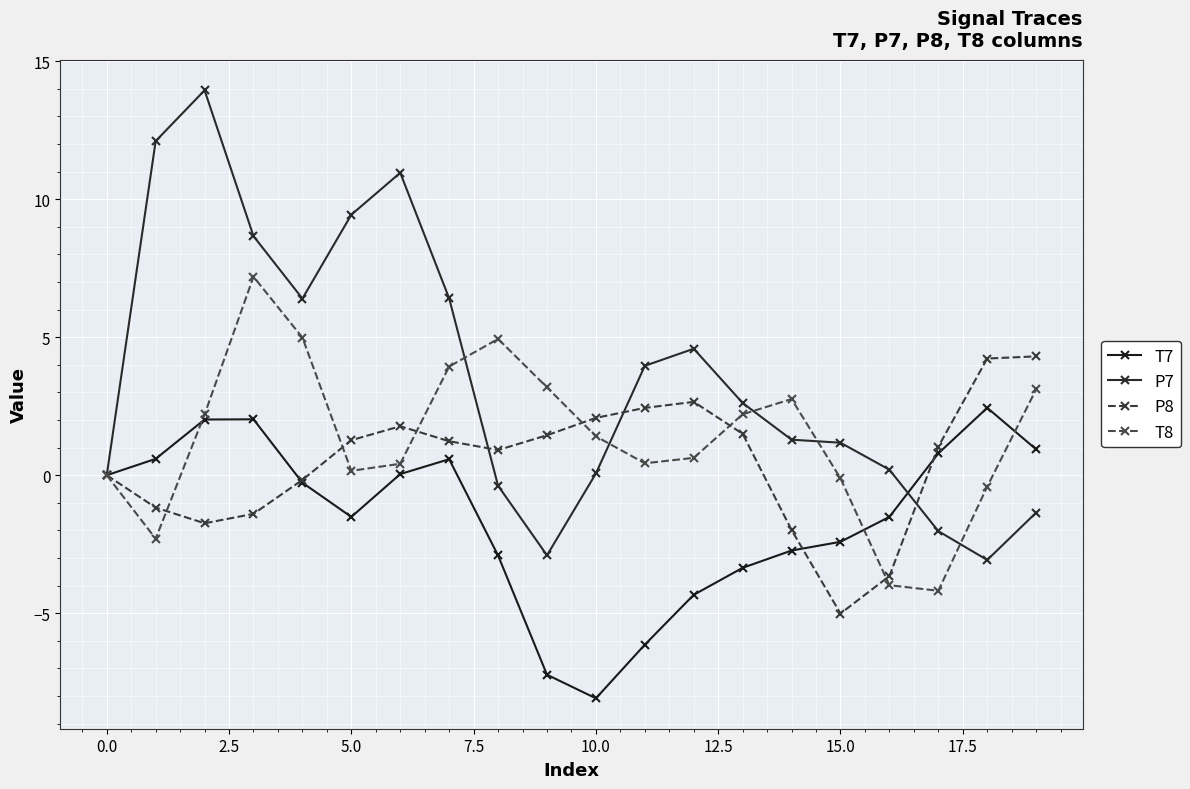

Which series ends up on top after the final intersection of T7 and P8?

P8